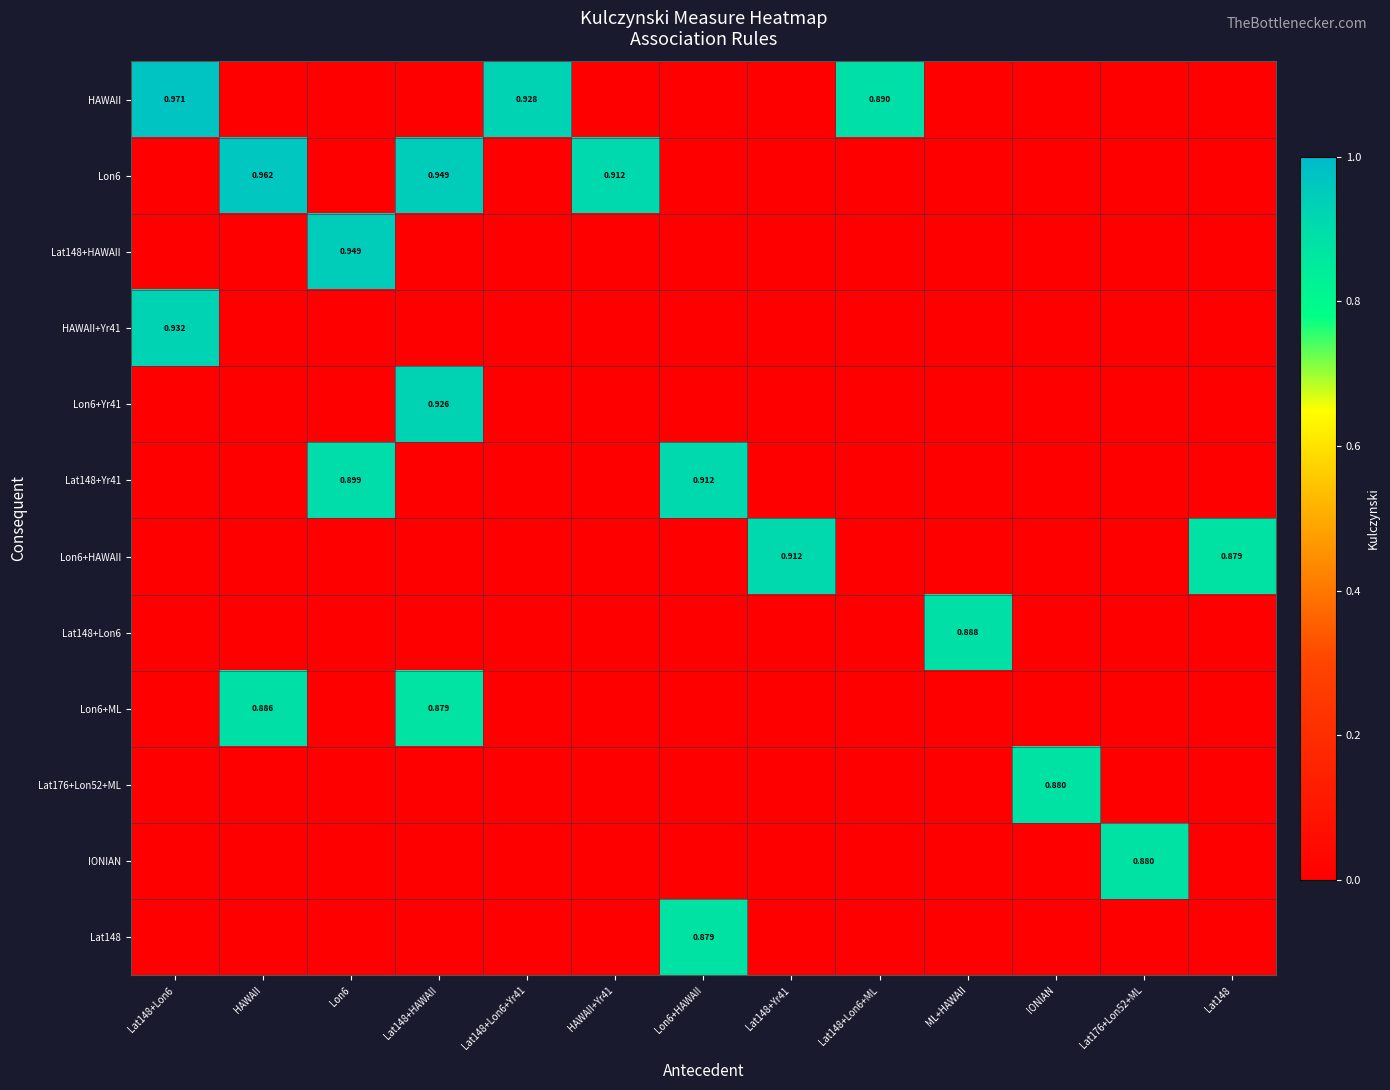

Is the value of Lon6+Yr41 at Lat148+HAWAII greater than the value of HAWAII at Lat148+Lon6+ML?

Yes